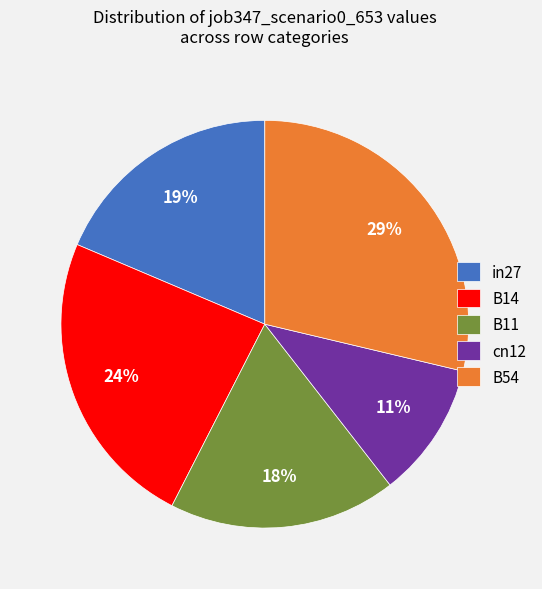

To the nearest percent, what portion does cn12 represent?

11%